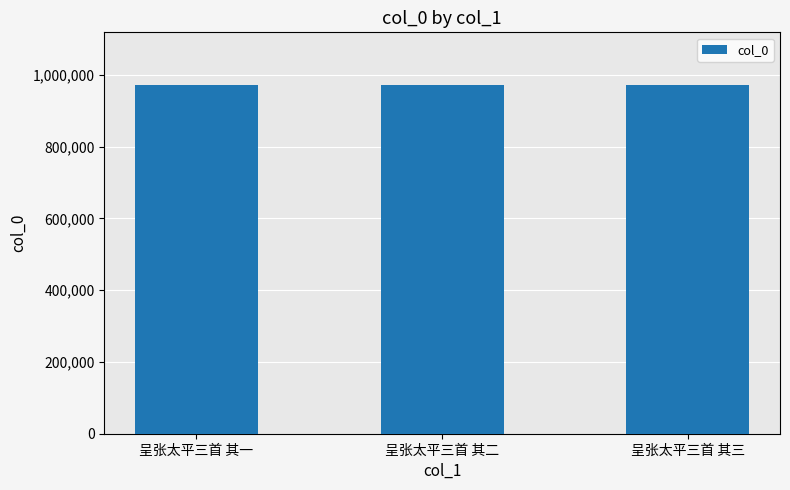

What is the smallest value displayed?

972650